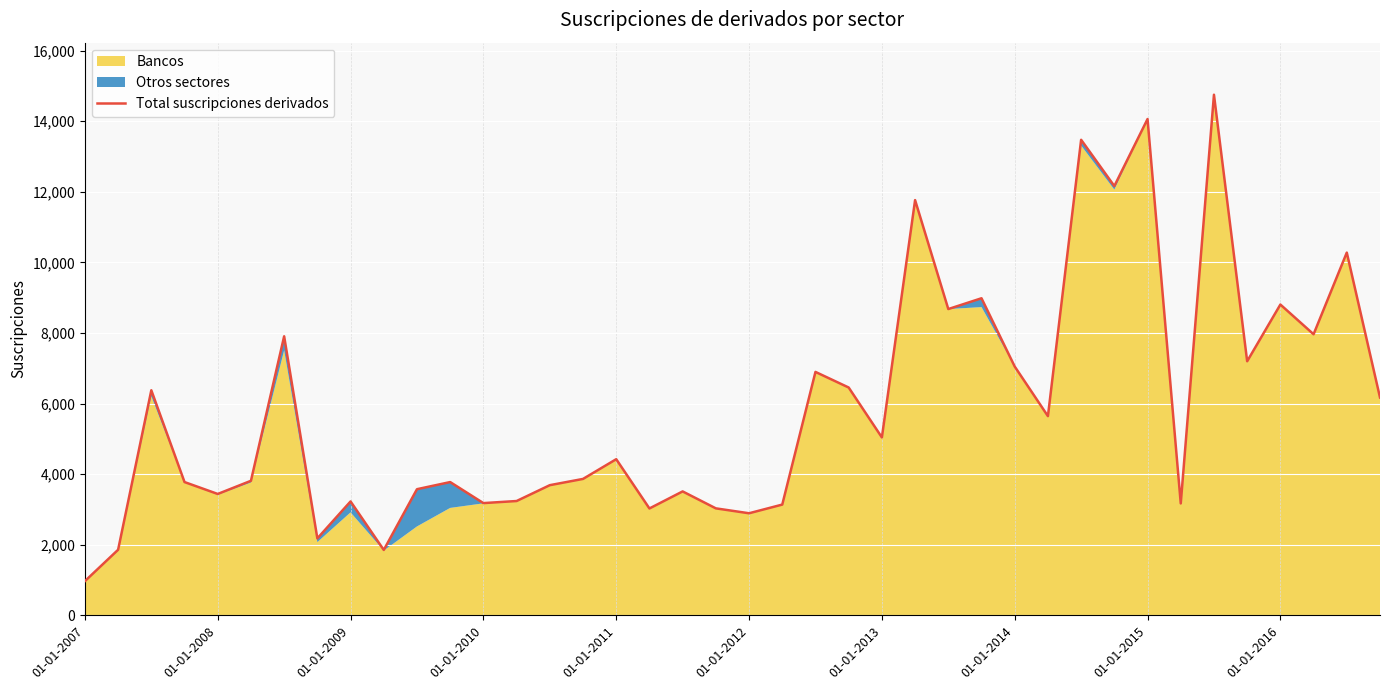

How many values are below 4423?

20